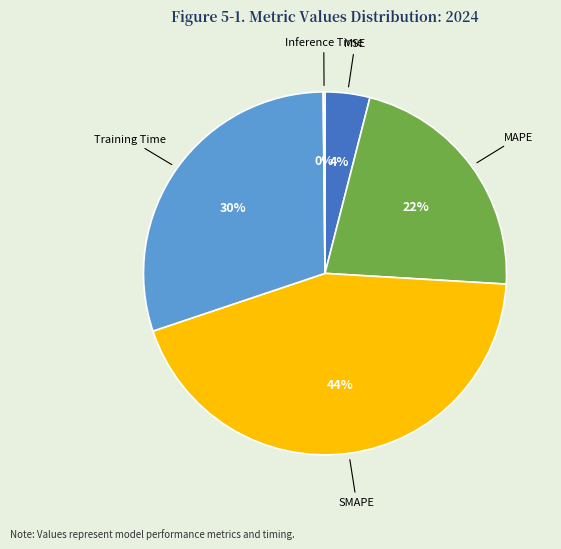

What percentage is the SMAPE slice, to the nearest percent?

44%